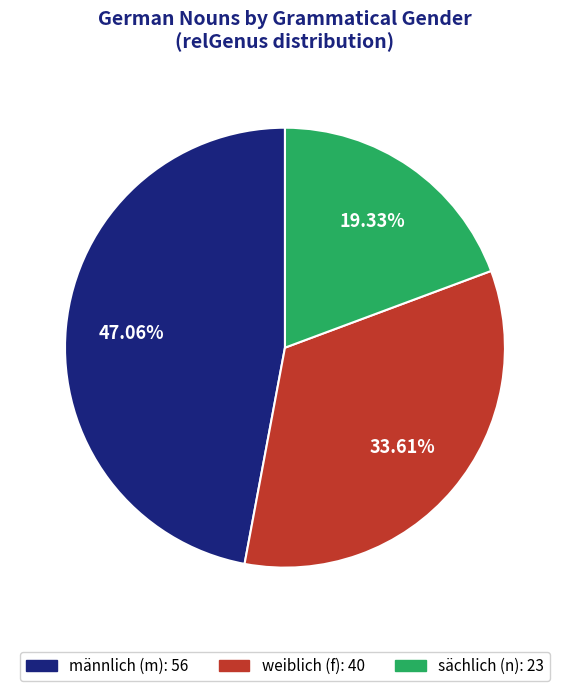

Does any single category account for the majority?

No